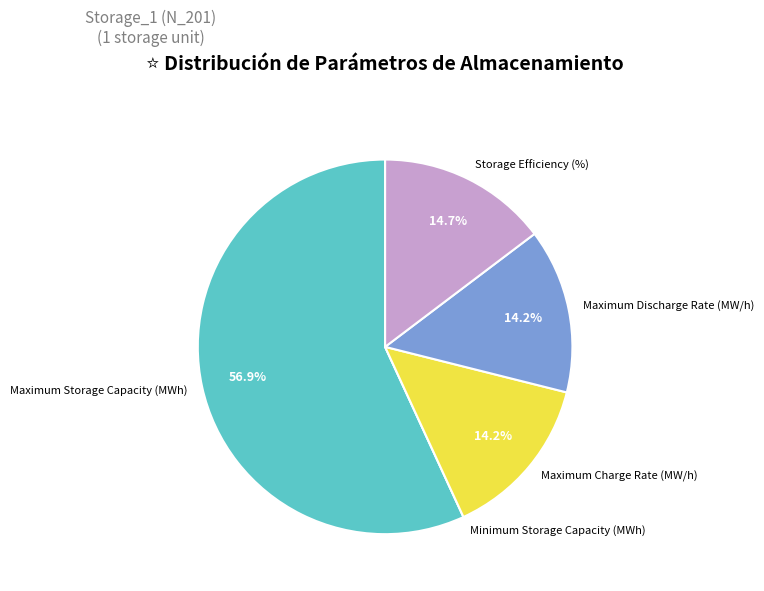

Is it true that Maximum Storage Capacity (MWh) is 45% of the pie?

False